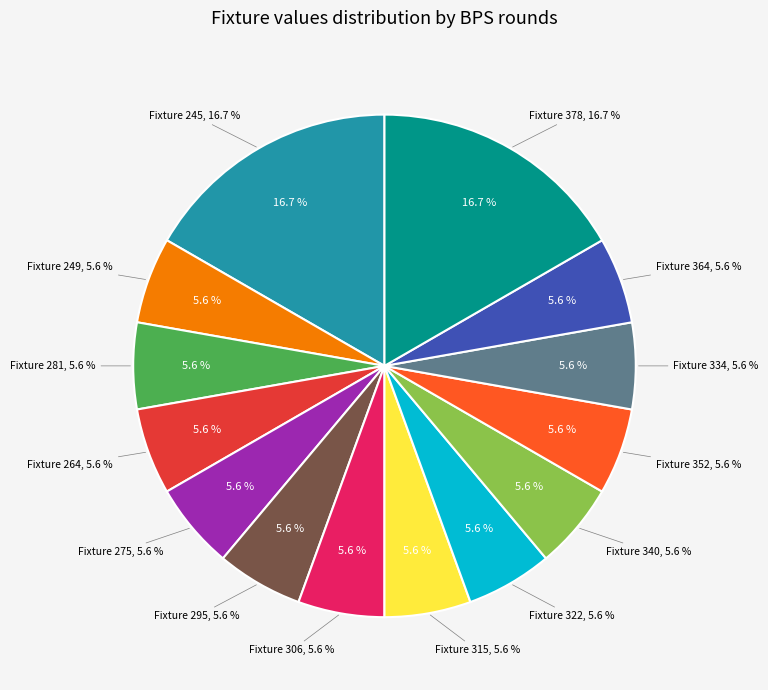

Which slice is the largest?

245